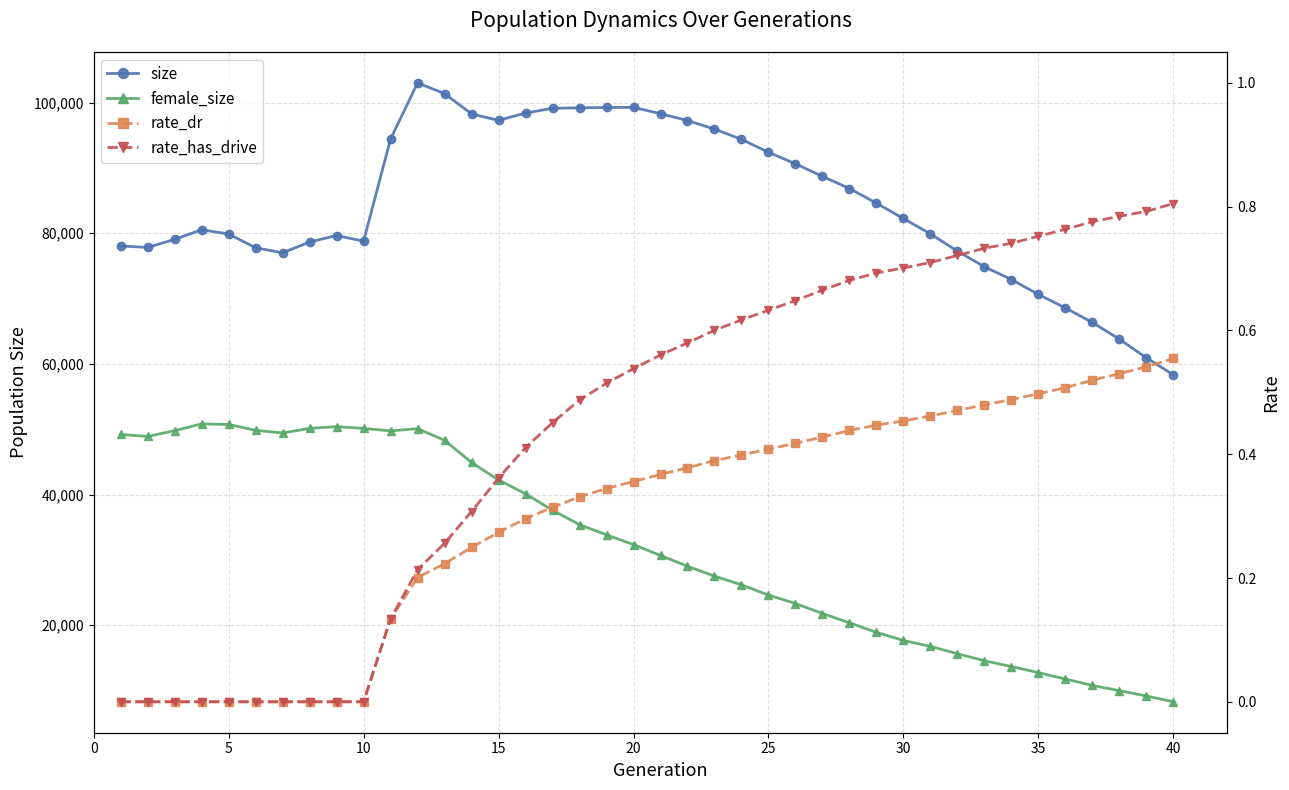

Does the chart have visible grid lines?

Yes